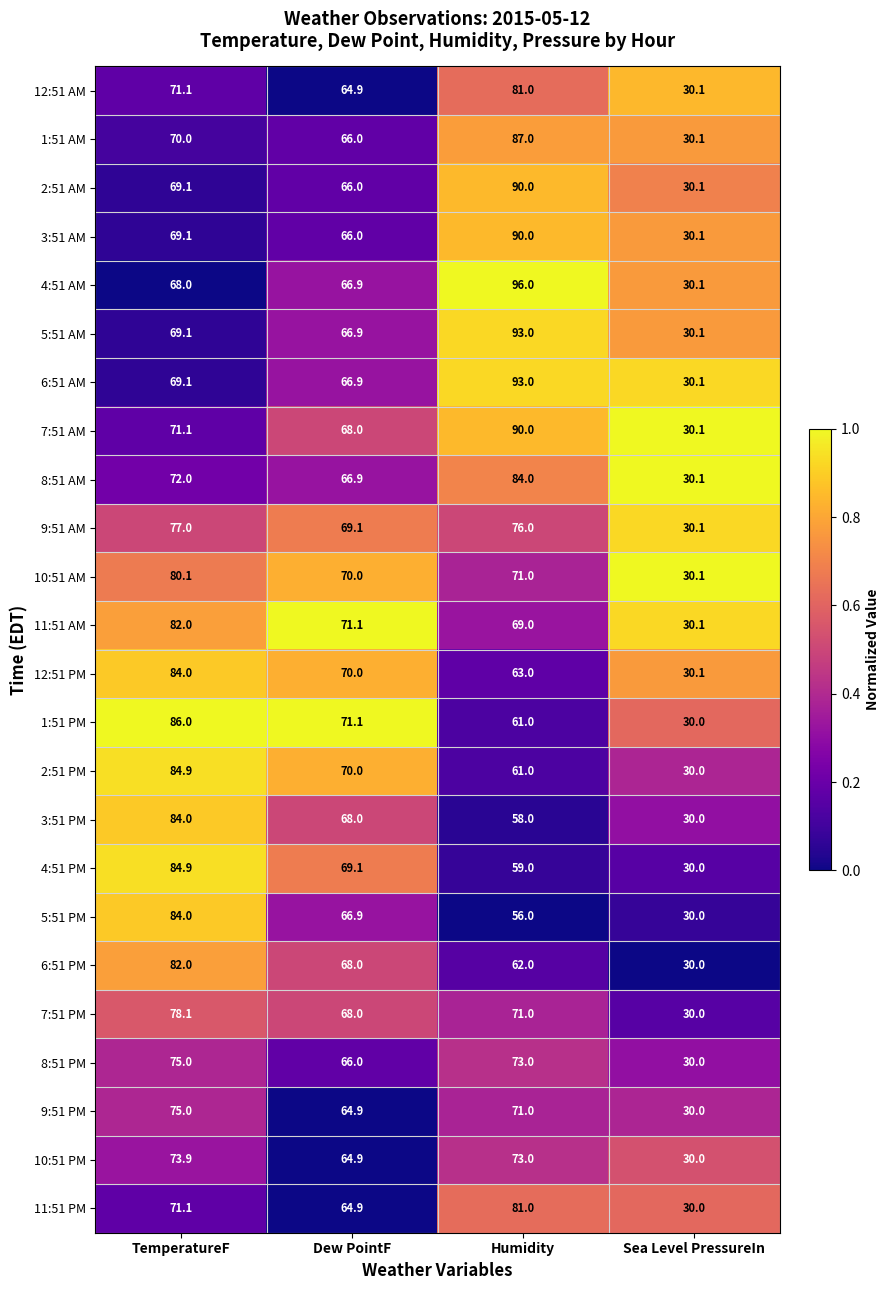

Is the value of 3:51 PM at Humidity greater than the value of 2:51 PM at TemperatureF?

No